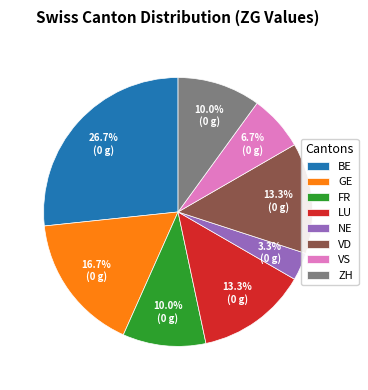

To the nearest percent, what portion does ZH represent?

10%